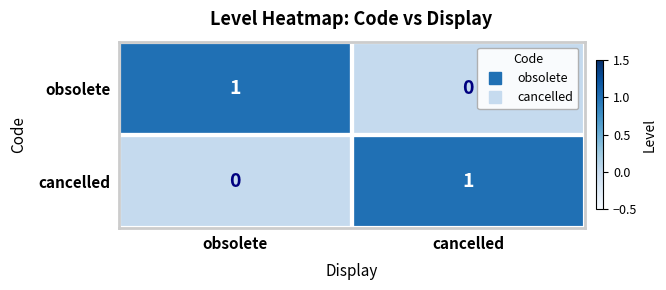

Is the value of obsolete at cancelled greater than the value of cancelled at cancelled?

No